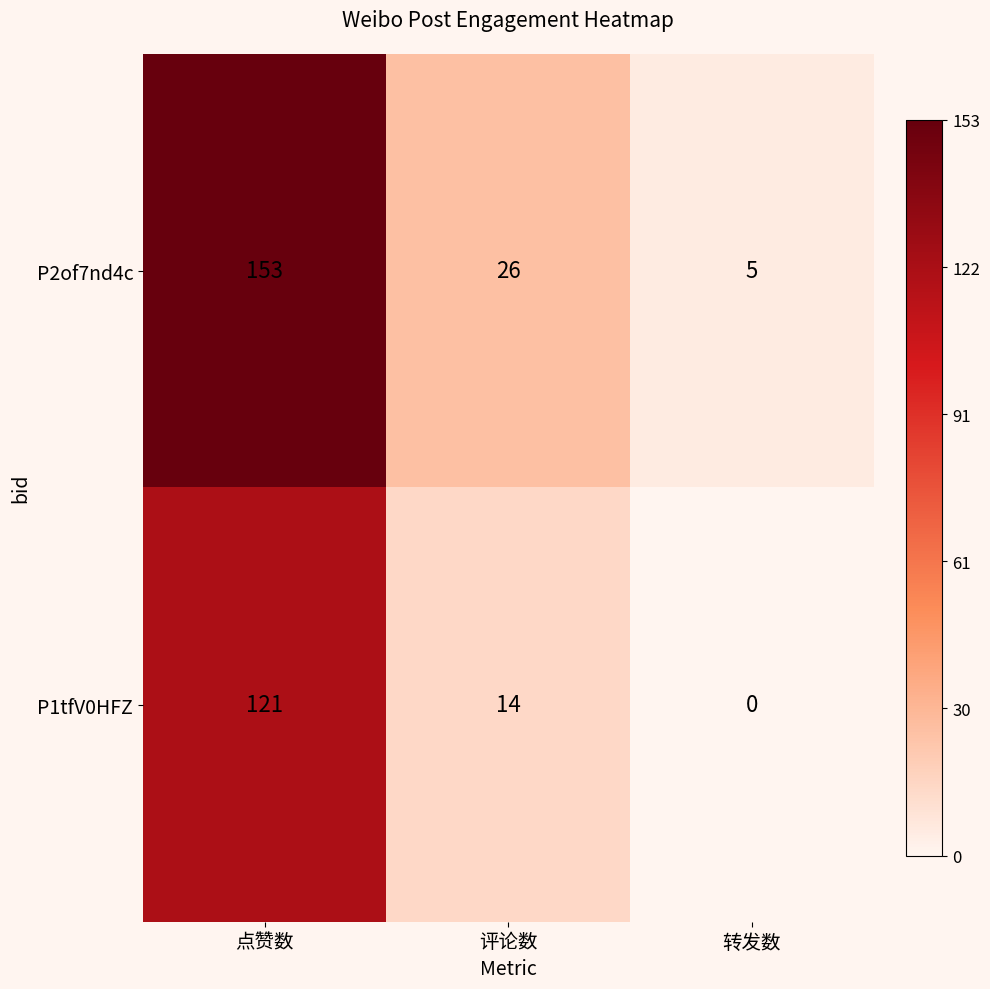

The P2of7nd4c series shows 153 at 点赞数. True or false?

True